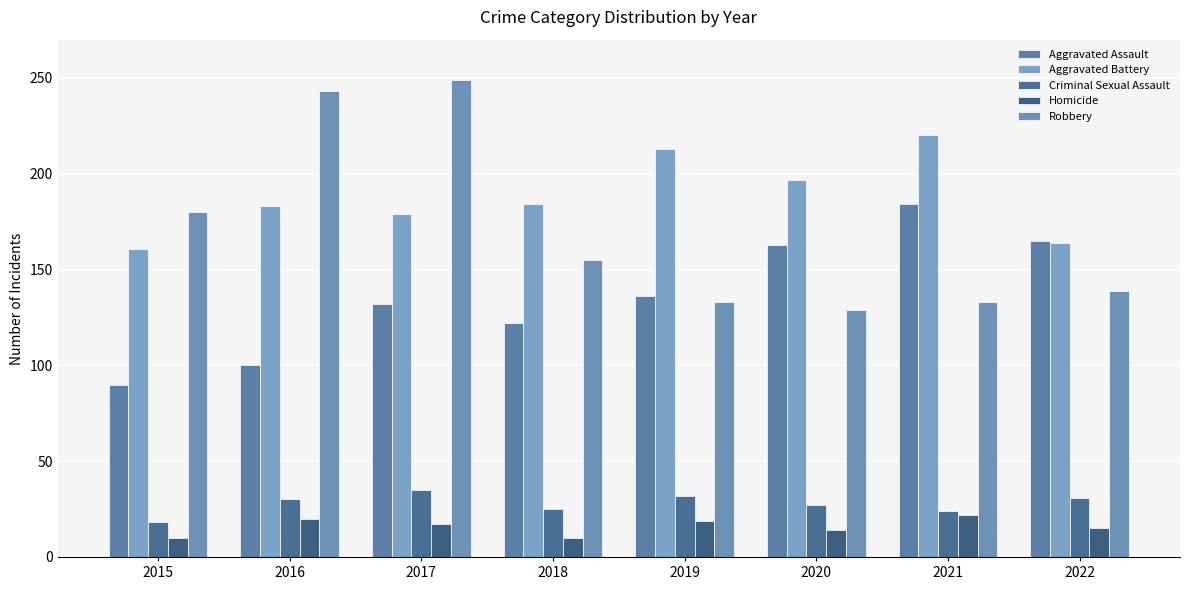

The Aggravated Assault series shows 53 at 2015. True or false?

False